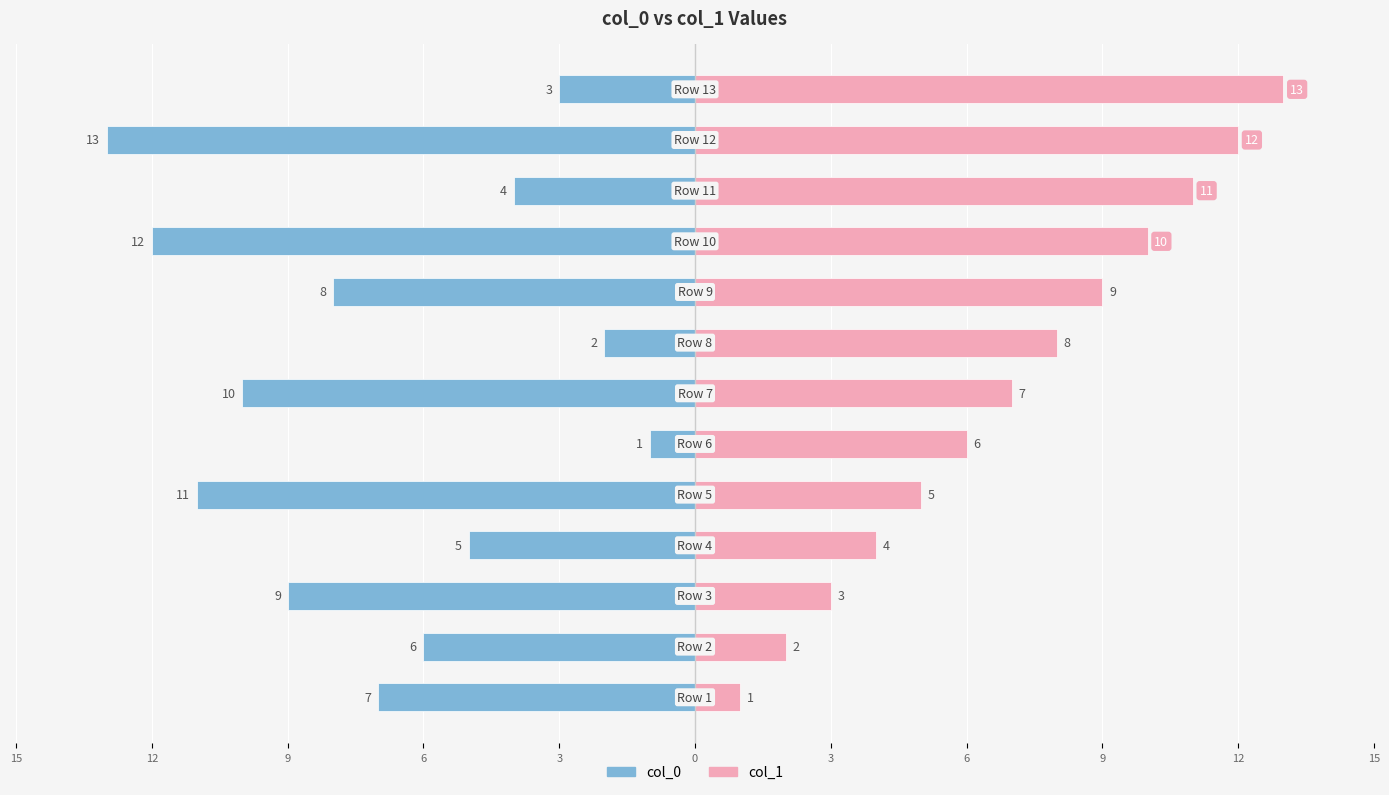

List the series in order of their peak value, highest first.

col_1, col_0